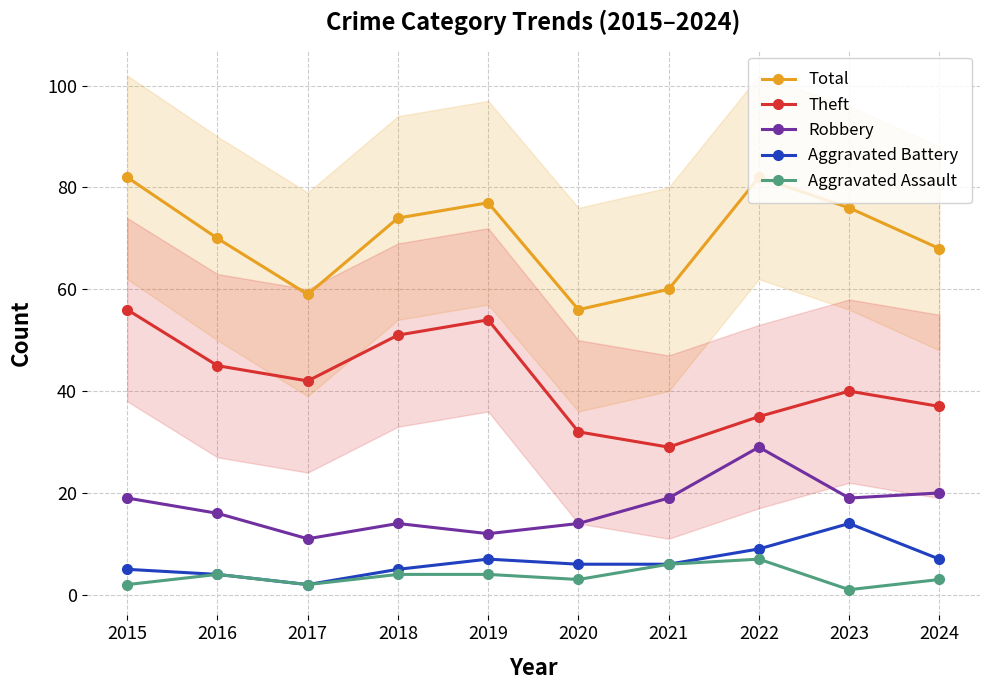

What is the difference between the maximum and second lowest values in the Aggravated Battery series?

10